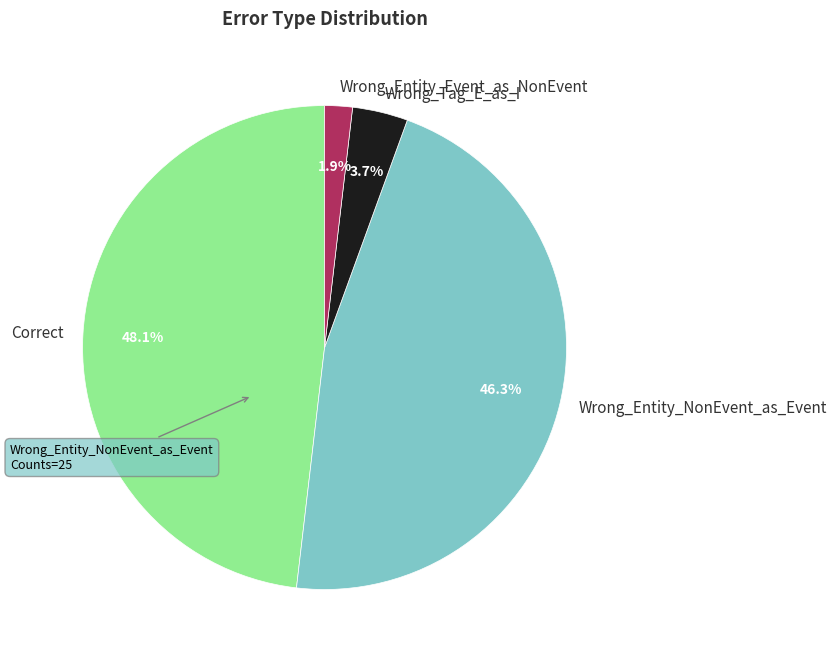

Which has a higher value, Correct or Wrong_Entity_NonEvent_as_Event?

Correct